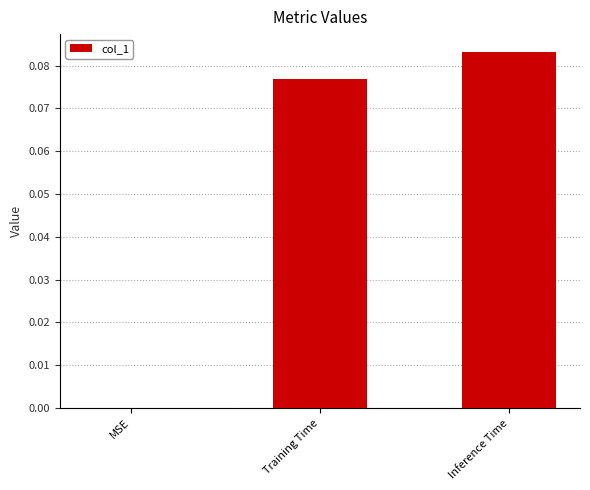

Which label corresponds to the largest value in the chart?

Inference Time